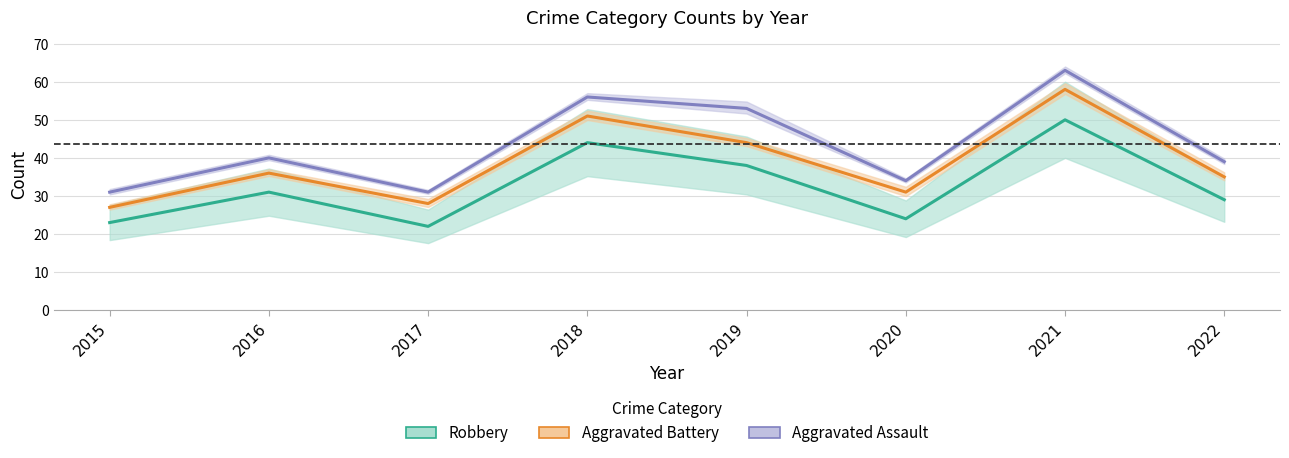

What is the sum of the Aggravated Battery values at 2022 and 2015?

62